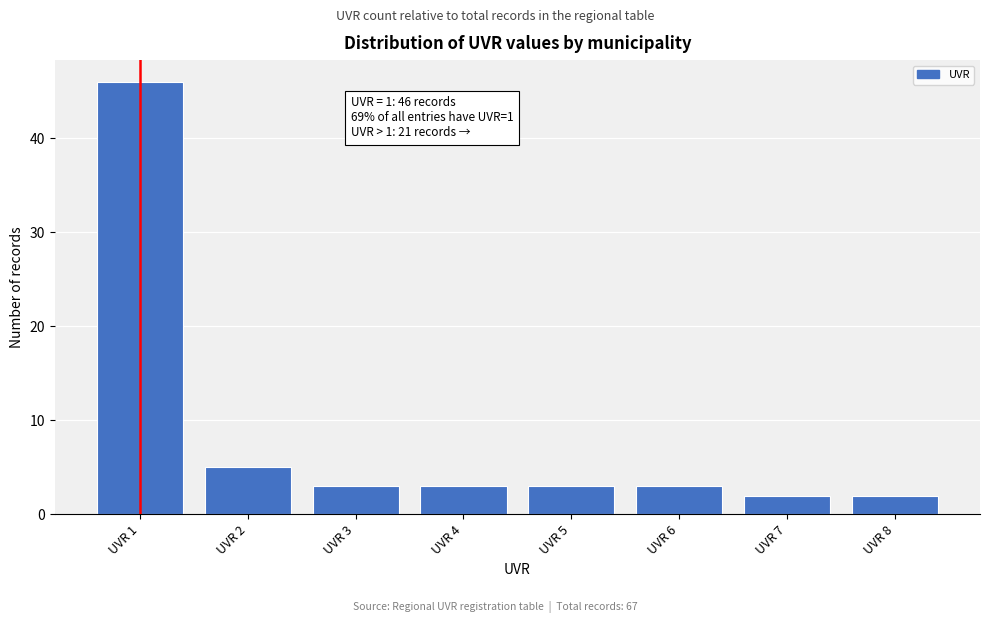

Reading left to right, transcribe all the data shown in this chart.

46	5	3	3	3	3	2	2